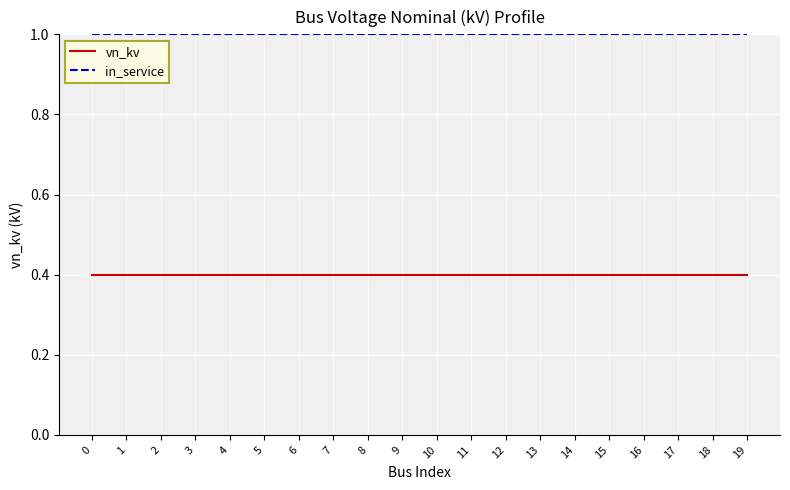

True or false: vn_kv and in_service cross at least once.

False